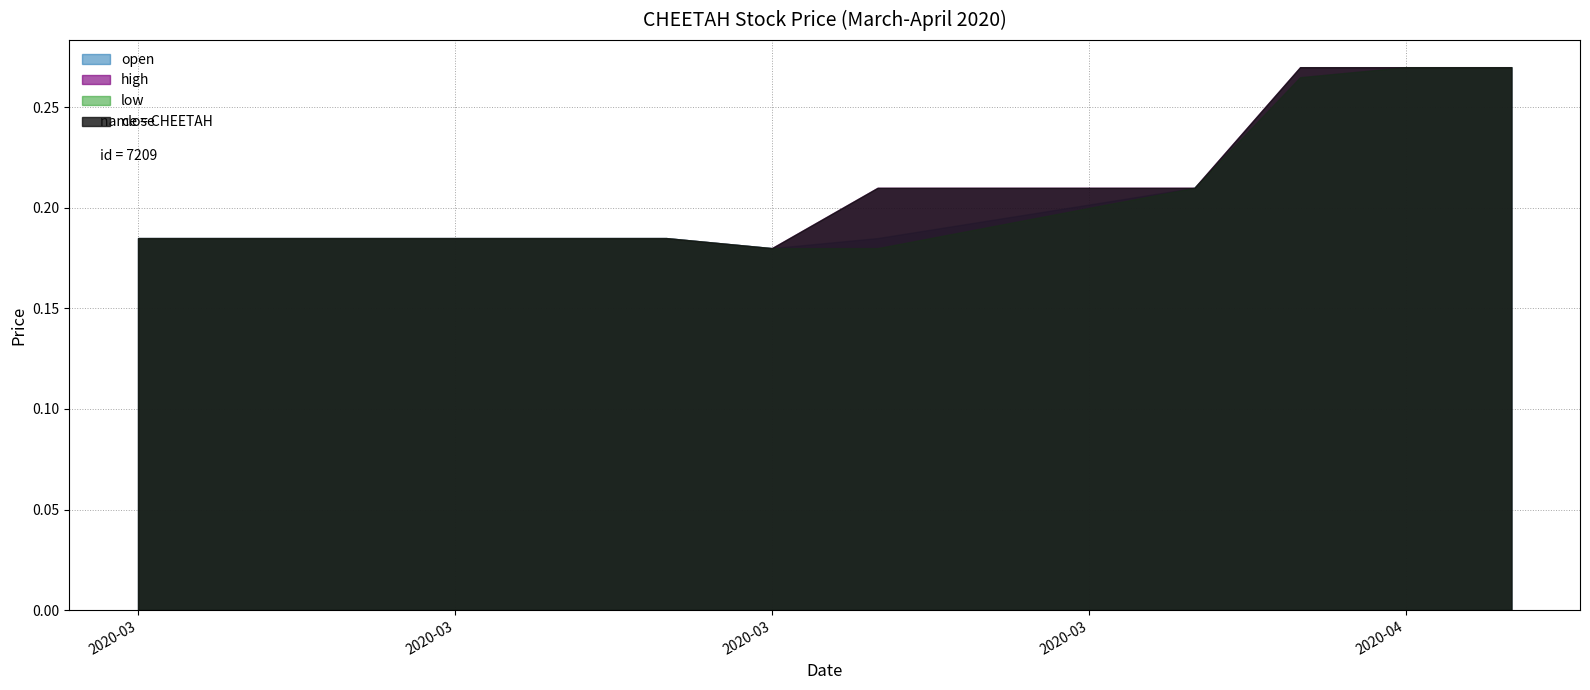

True or false: high has a value of 0.2 at 2020-03-27.

True